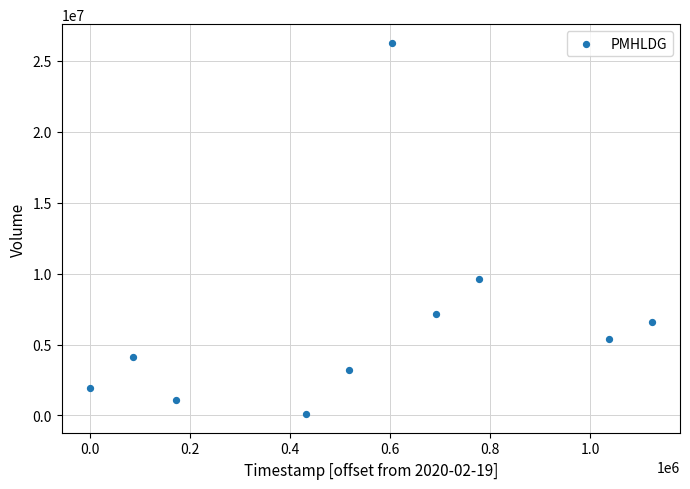

What is the average Y value?

6547120